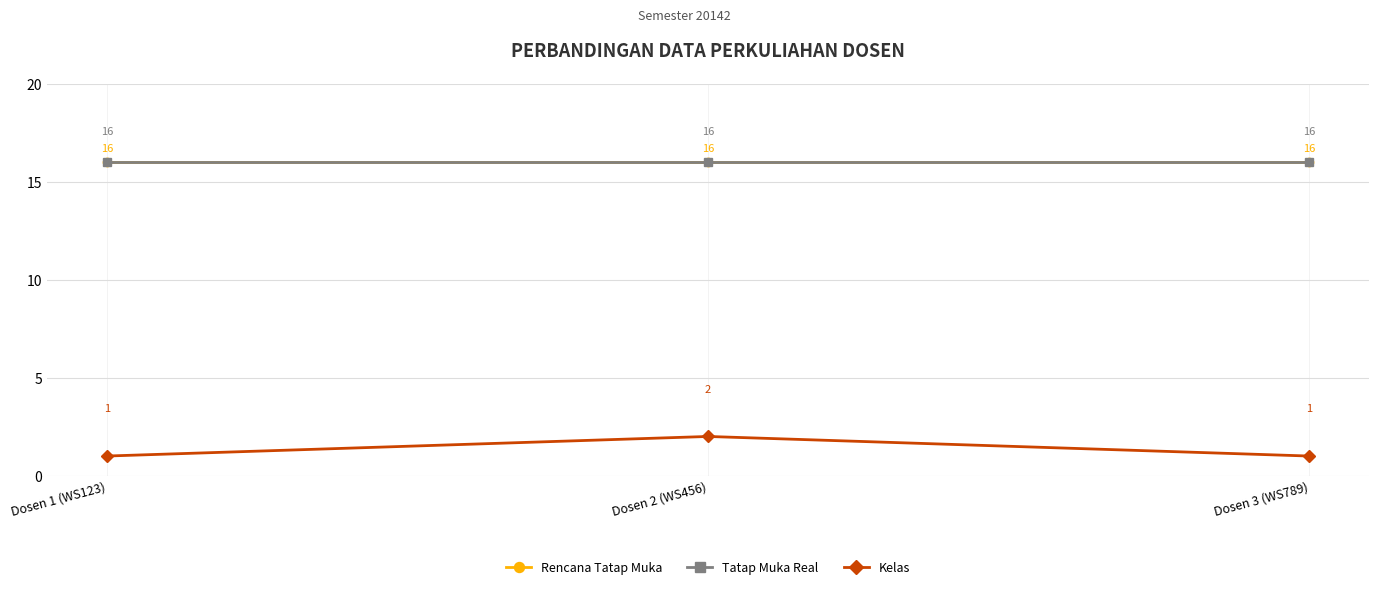

What is the sum of the Kelas values at Dosen 2 (WS456) and Dosen 1 (WS123)?

3